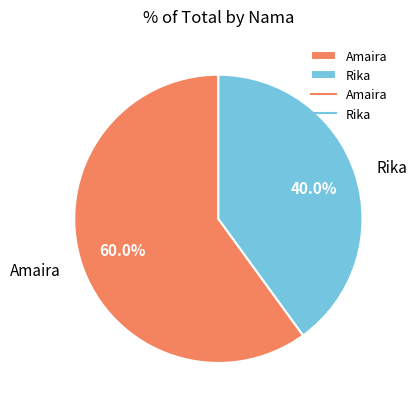

Which category accounts for the majority?

Amaira